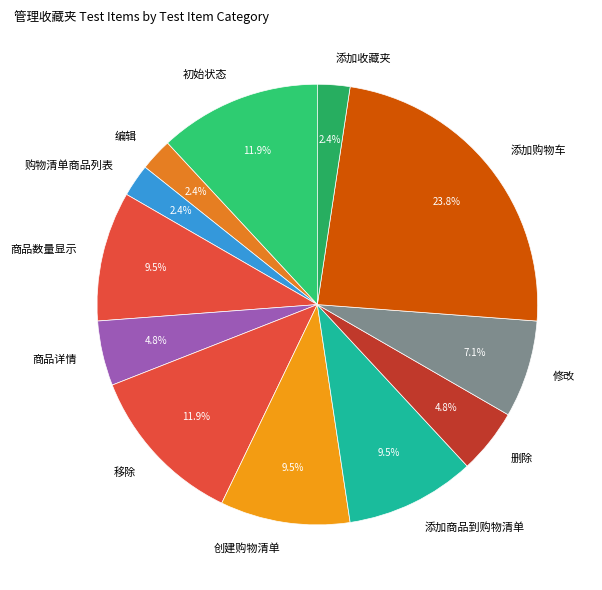

Which has a higher value, 修改 or 商品详情?

修改